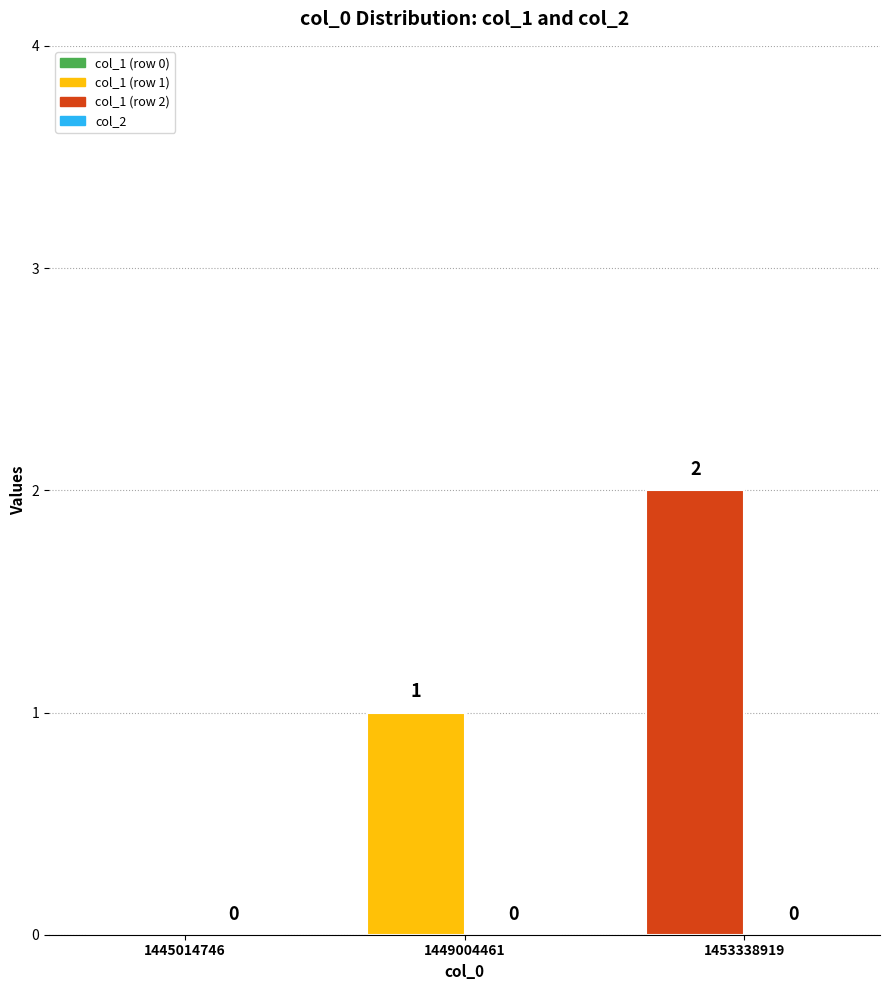

Are the bars horizontal?

No